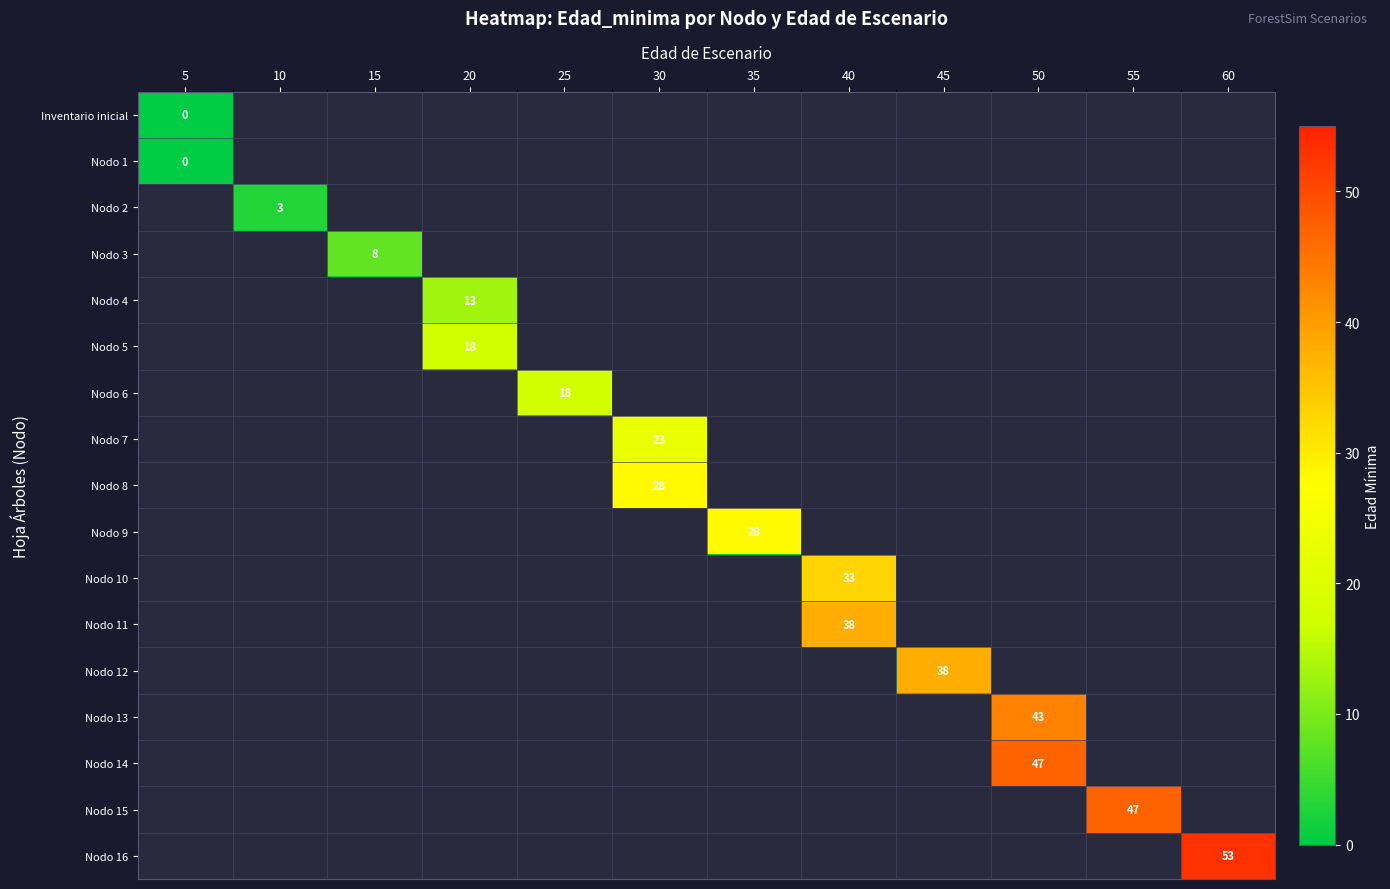

True or false: Nodo 8 has a value of 40 at 30.

False